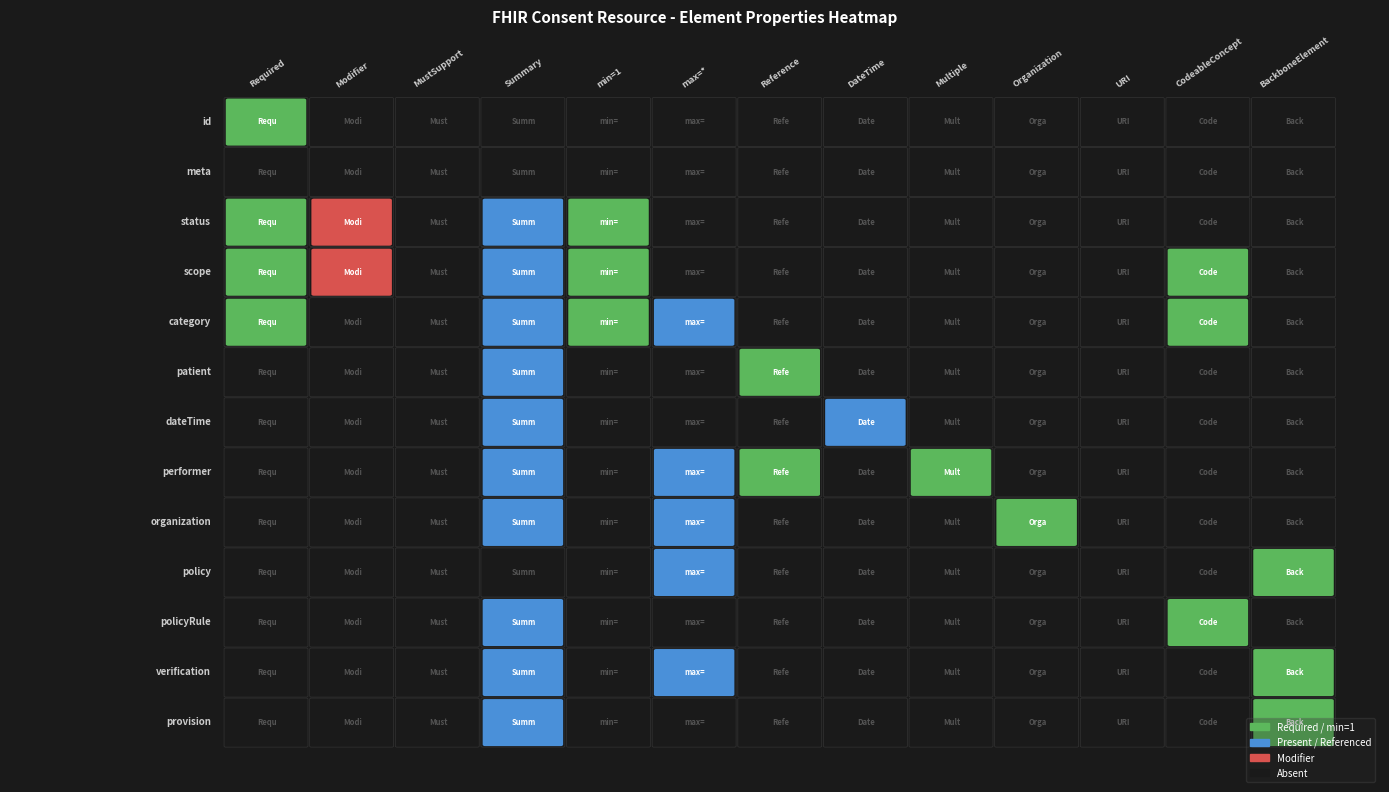

The value of Consent.dateTime at 11 is 0. True or false?

True